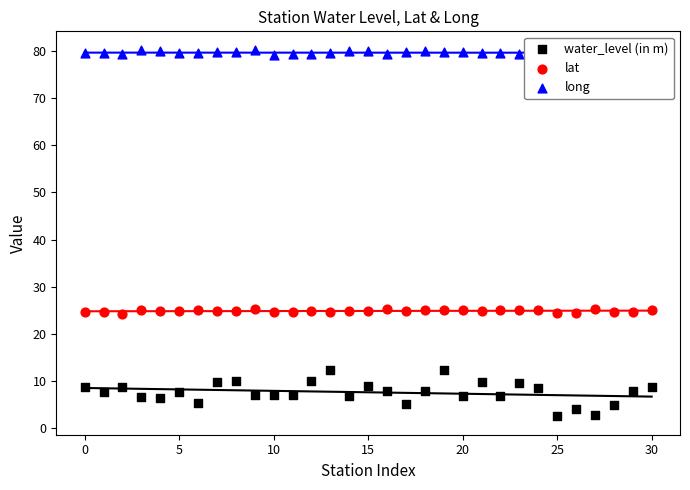

What is the total value across all series at 17?

109.7